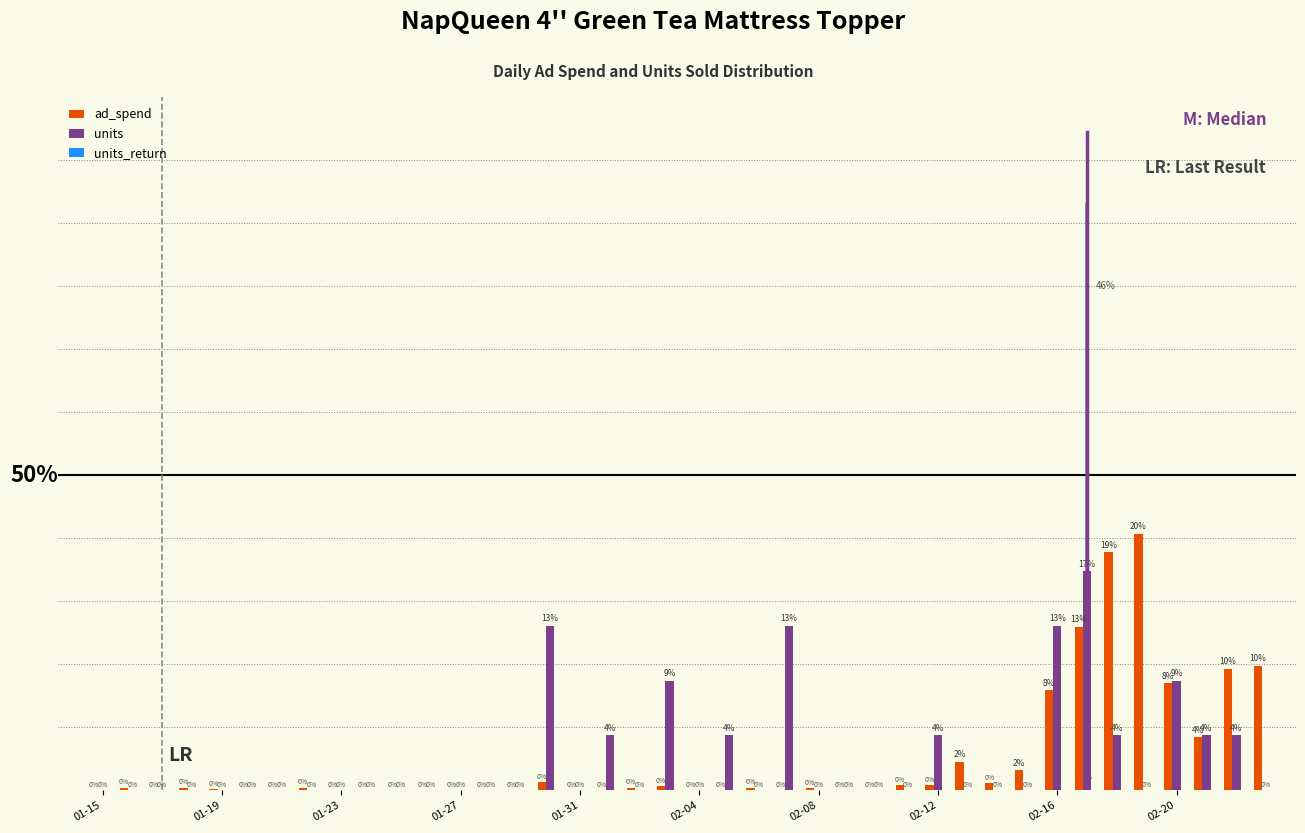

Does the chart contain stacked bars?

No